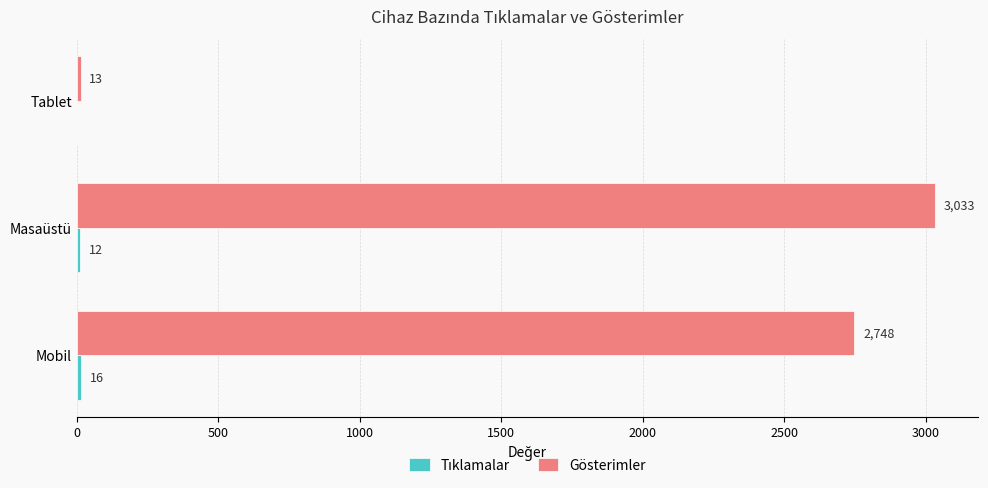

Count the number of categories in the chart.

3